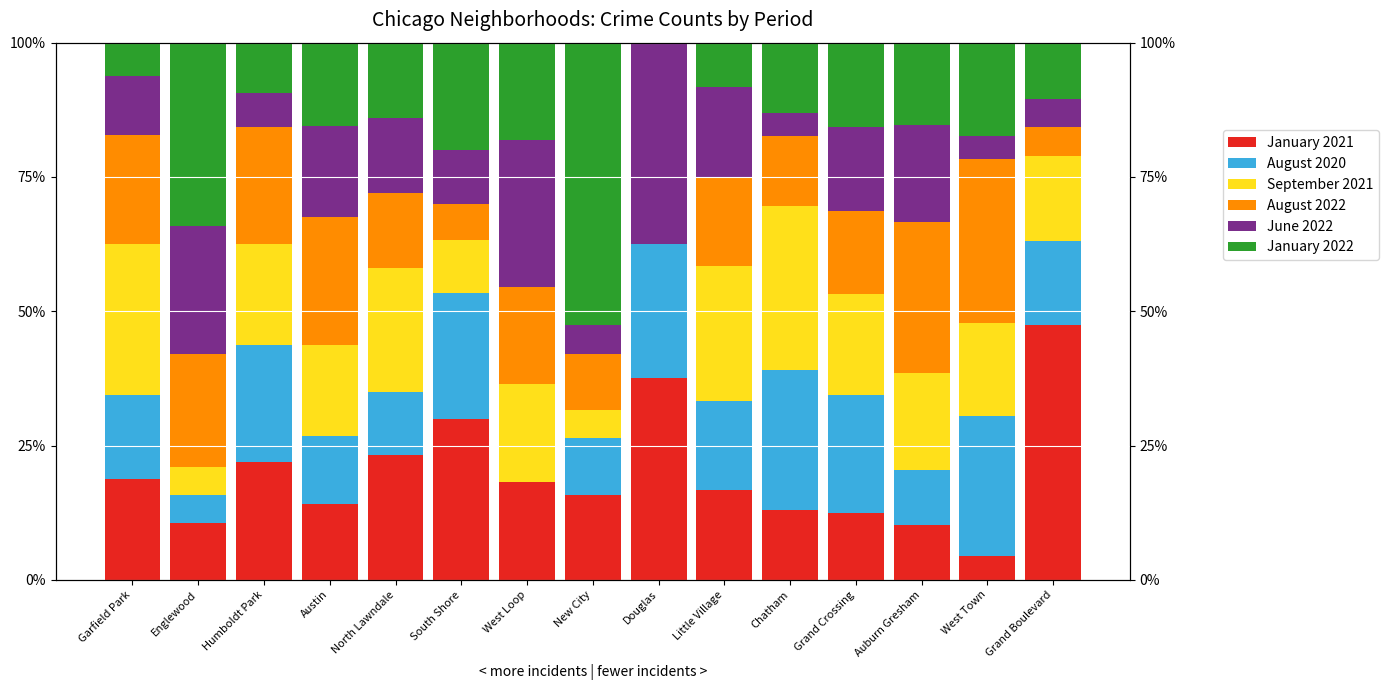

At which label does September 2021 reach its peak?

Chatham